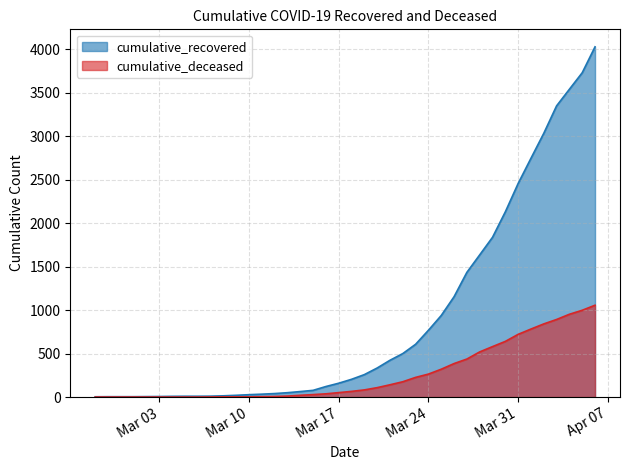

How many data points in cumulative_deceased are above 65?

19